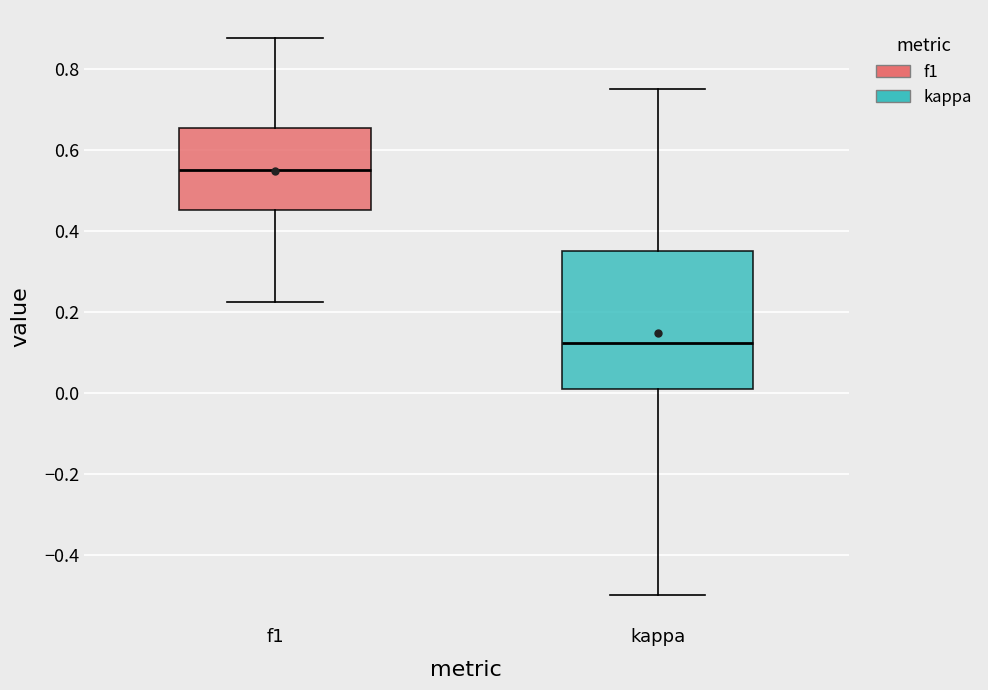

Comparing the boxes themselves (not the whiskers), which one is the tallest?

kappa